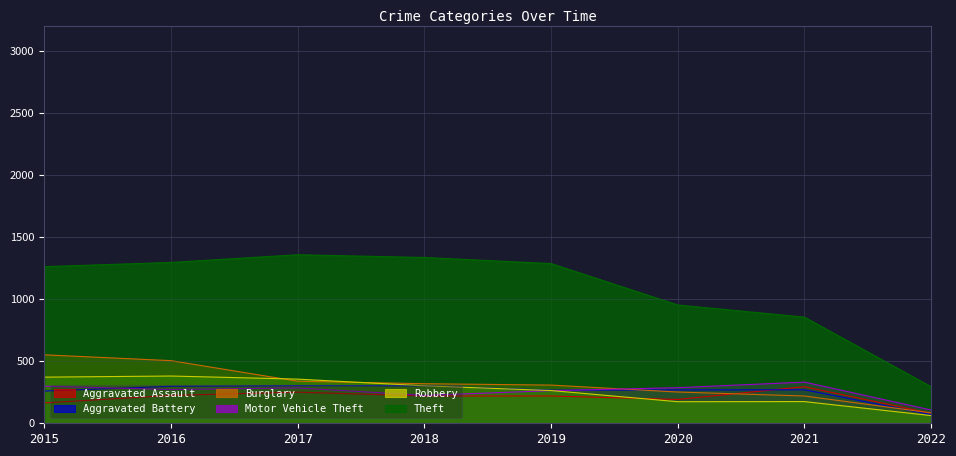

Reading left to right, what are all the values shown in this chart?

Aggravated Assault: 164	225	251	220	220	192	295	81
Aggravated Battery: 260	298	303	302	267	269	270	70
Burglary: 552	505	339	319	308	252	220	84
Motor Vehicle Theft: 299	272	285	225	263	287	332	107
Robbery: 372	381	356	302	264	174	175	62
Theft: 1263	1297	1359	1337	1288	954	856	295